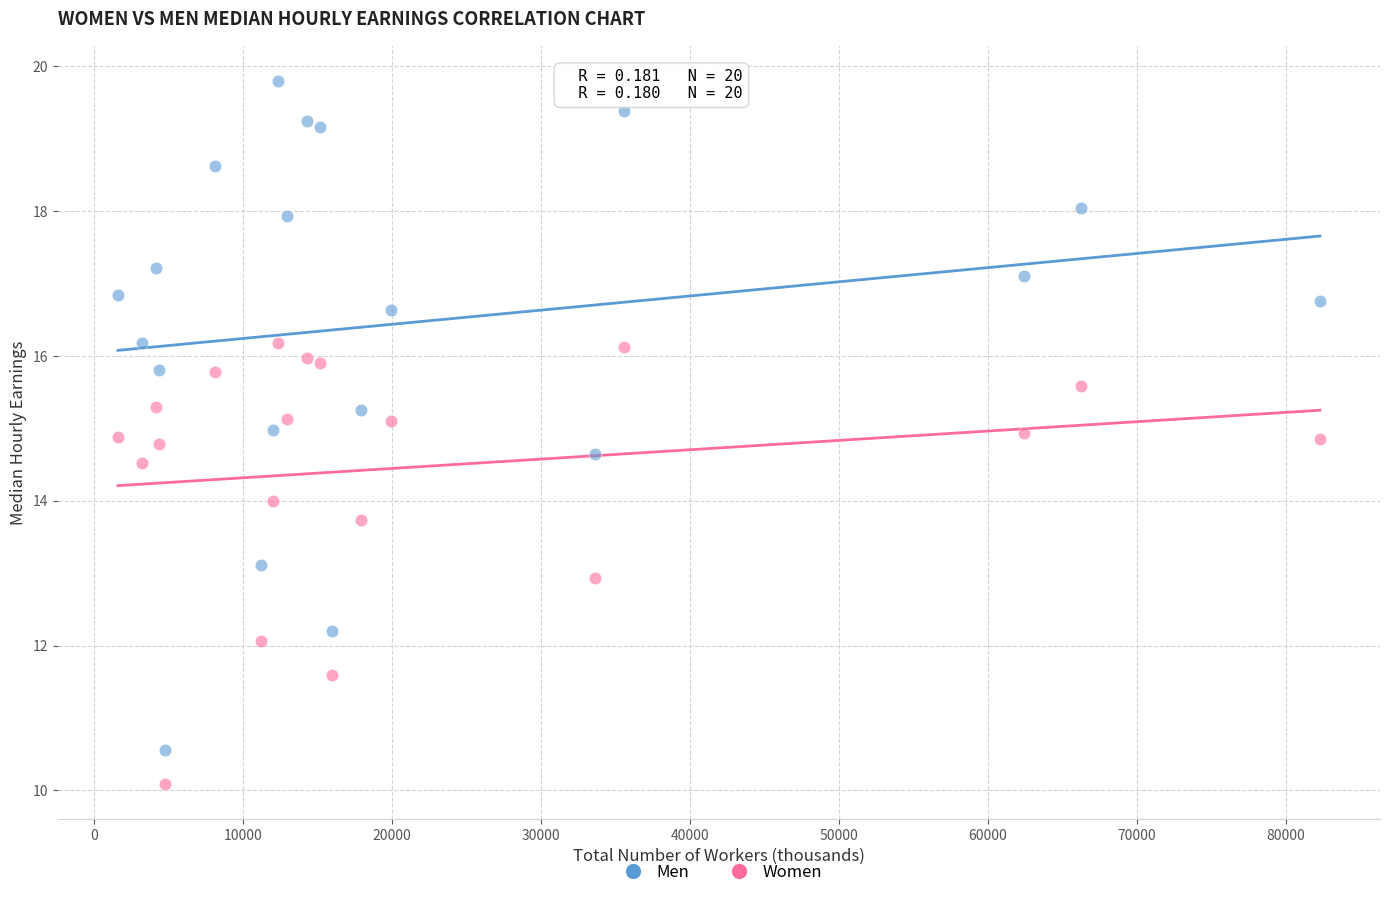

Which series reaches the maximum Y coordinate?

Men